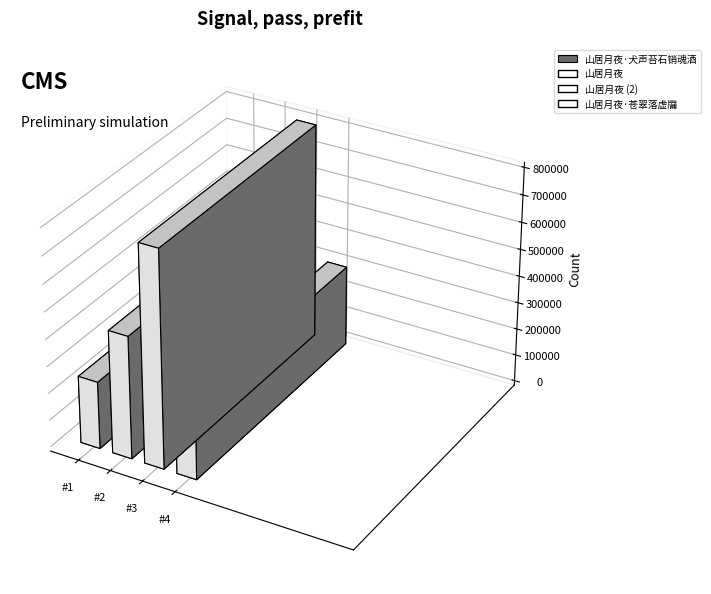

What is the ratio of the value at 山居月夜·犬声苔石销魂酒 to the value at 山居月夜?

0.3